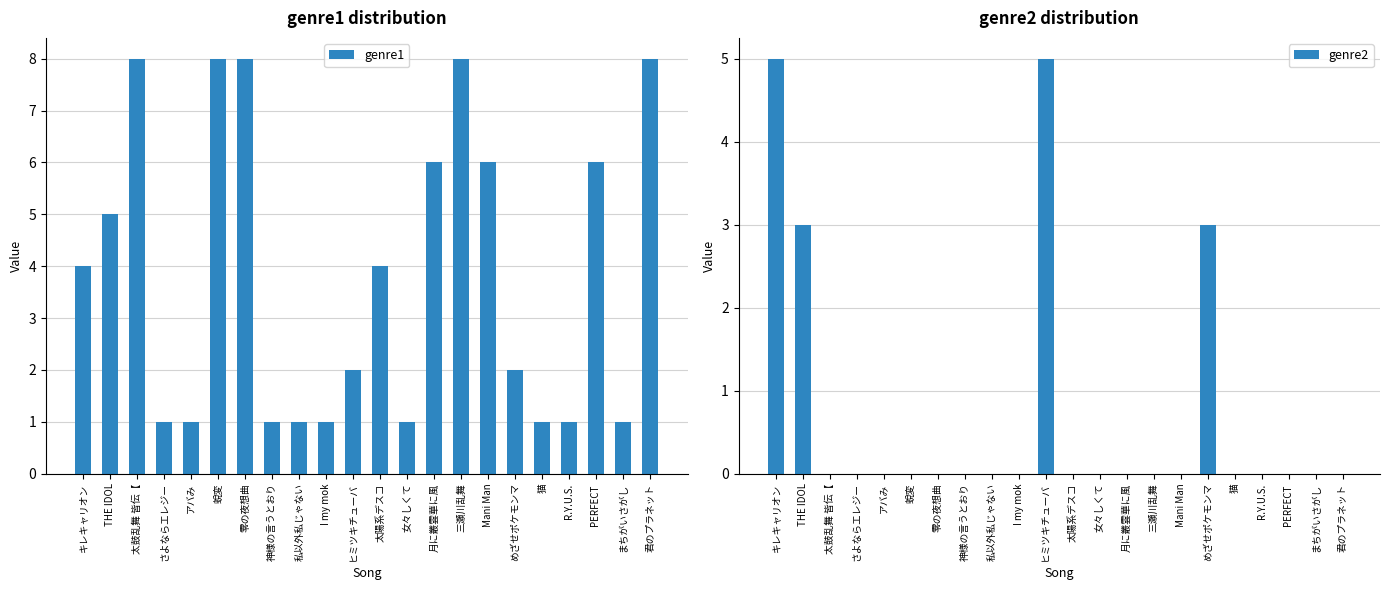

Between 太鼓乱舞 皆伝【 and 月に叢雲華に風, which series saw the biggest shift?

genre1